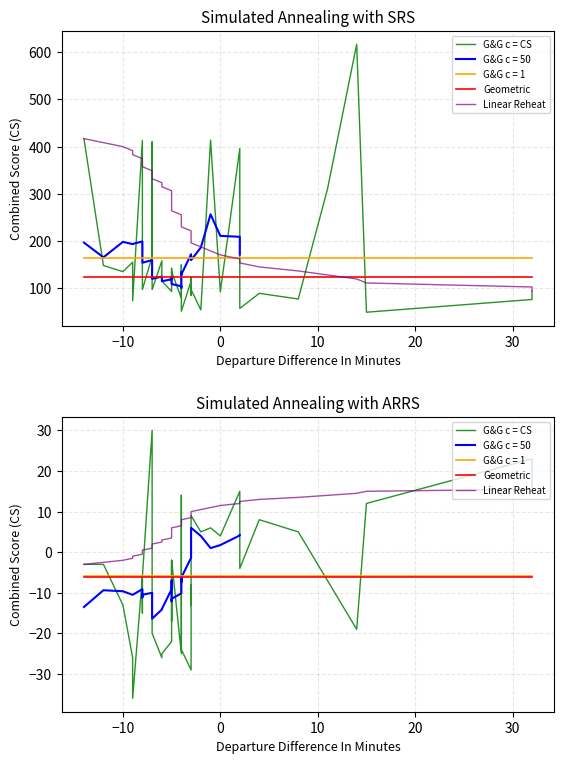

What is the sum of all Geometric values?

-234.0